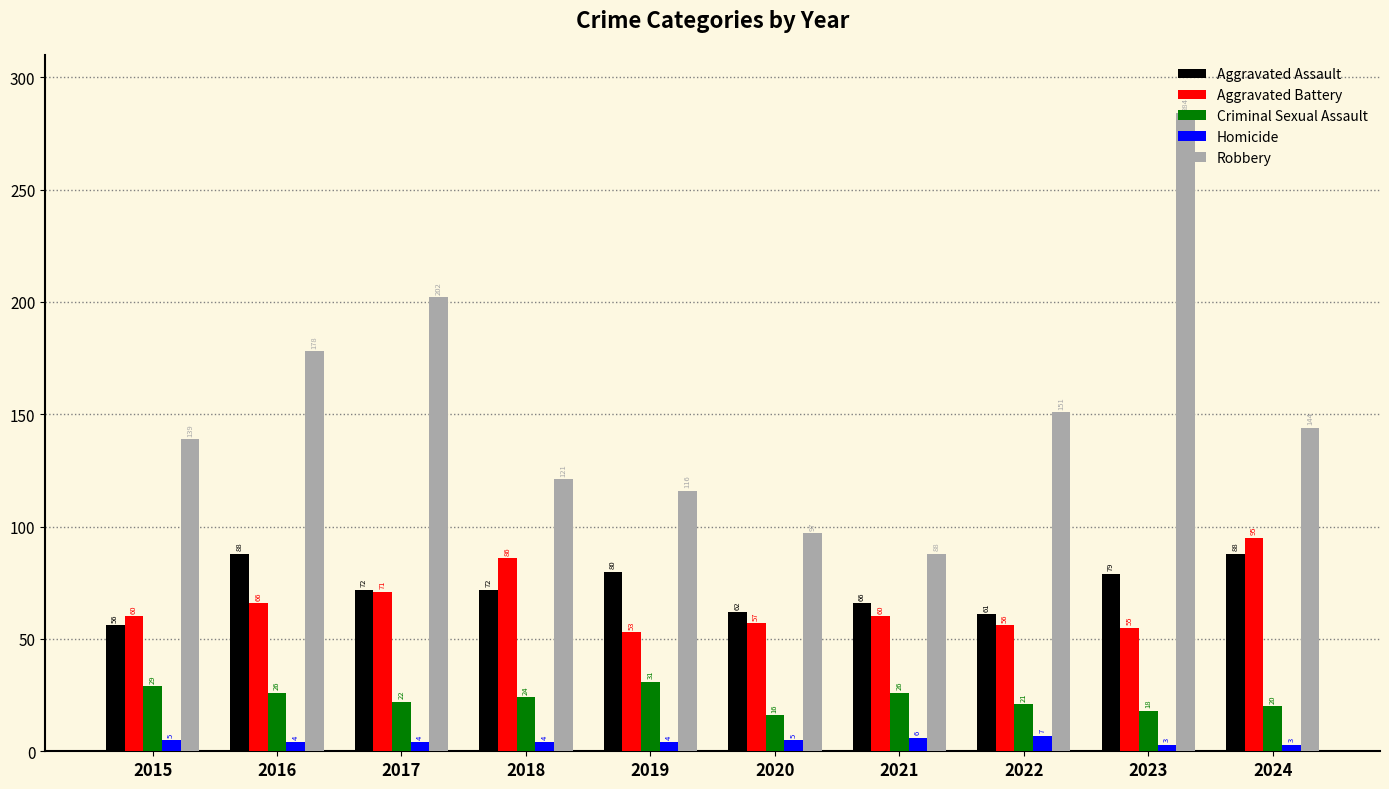

List the series in order of their peak value, lowest first.

Homicide, Criminal Sexual Assault, Aggravated Assault, Aggravated Battery, Robbery